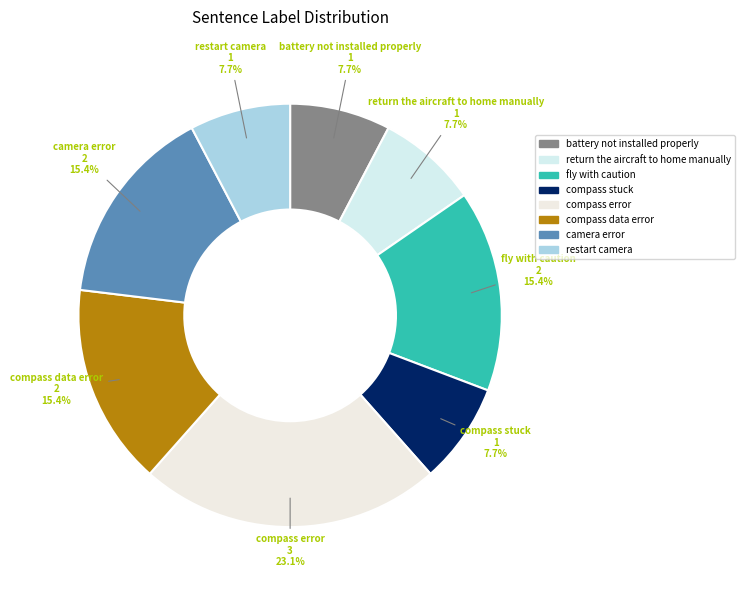

How much of the chart is everything except compass data error?

84.6%